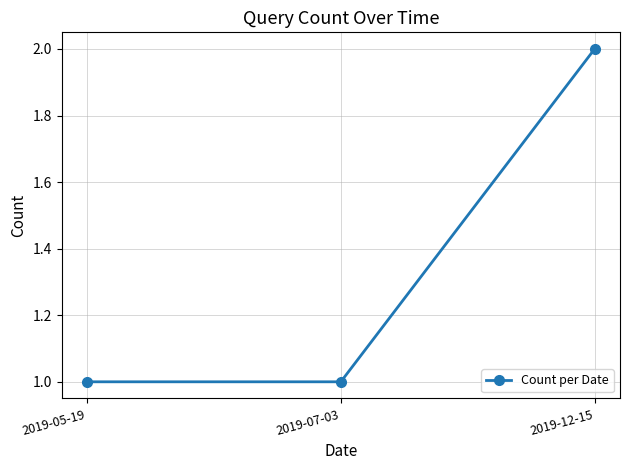

True or false: the data shows 1 at 2019-07-03.

True